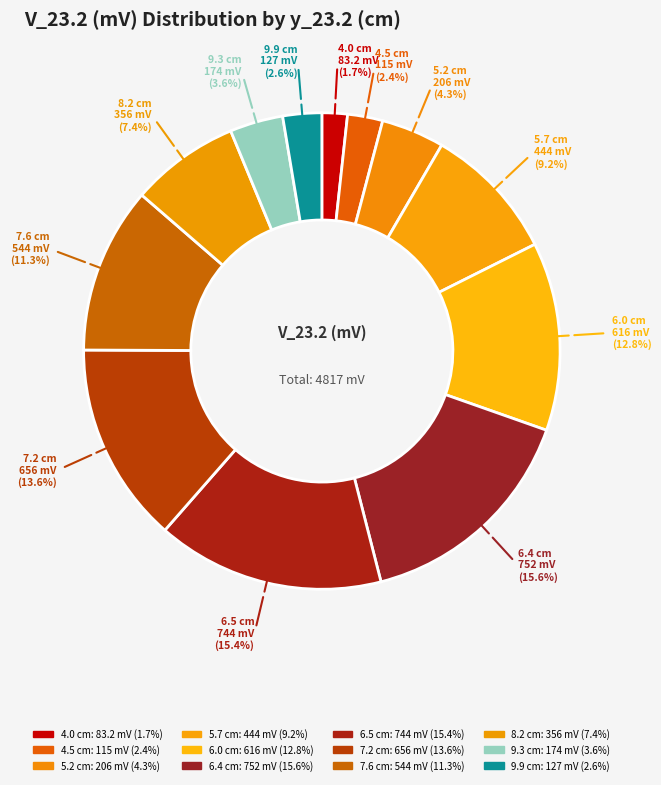

To the nearest percent, what portion does 6.0 cm represent?

13%